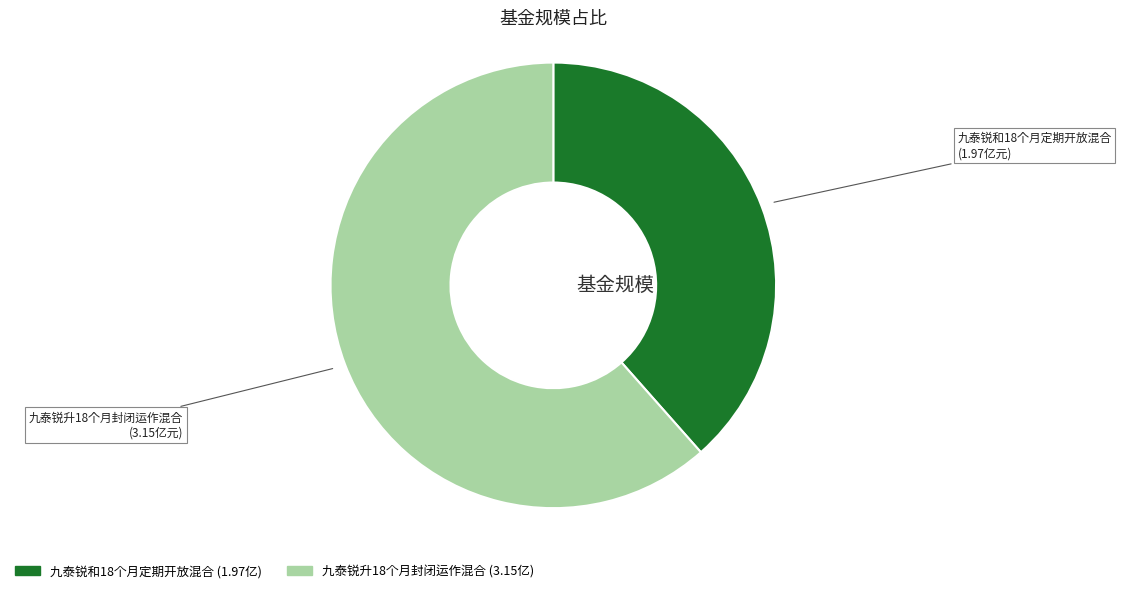

Combined, do 九泰锐升18个月封闭运作混合 and 九泰锐和18个月定期开放混合 account for over 50%?

Yes